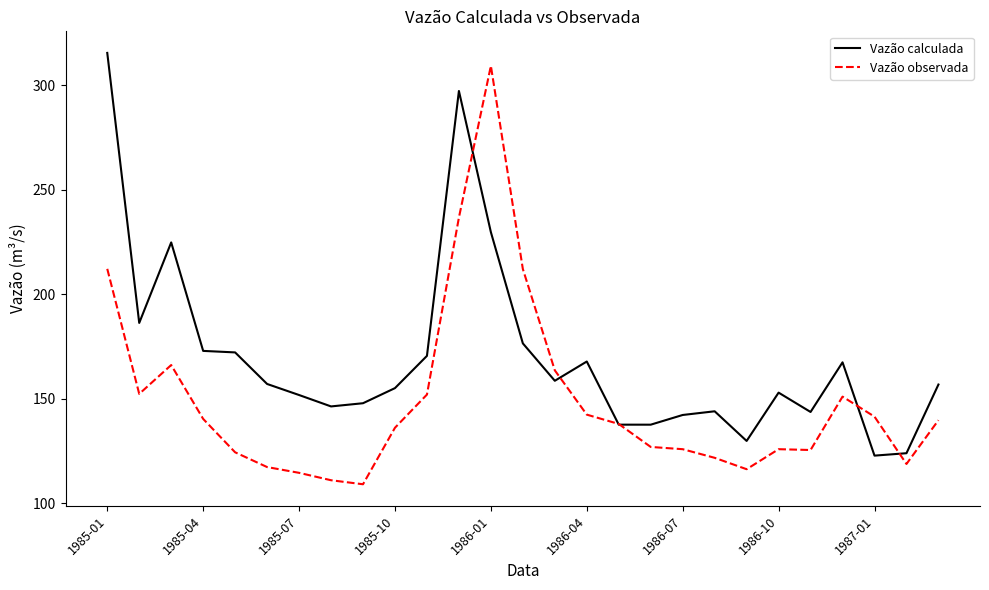

What is the minimum value for Vazão calculada?

122.8